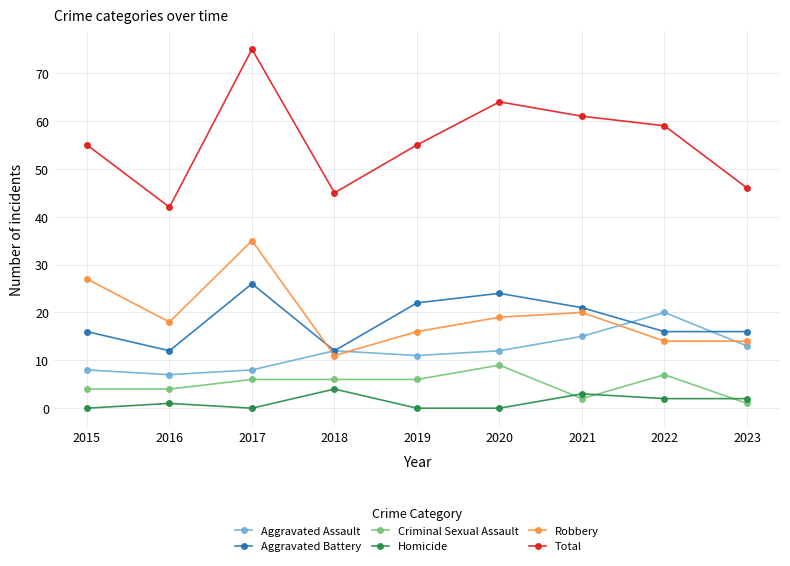

What is the difference between the Robbery values at 2017 and 2019?

19